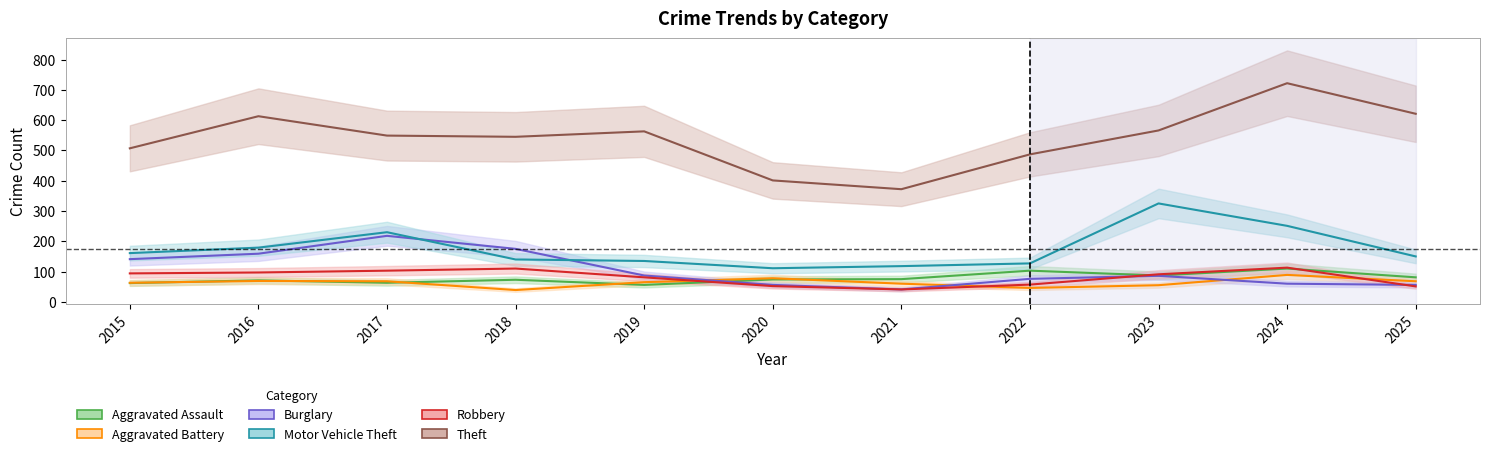

What is the minimum value shown in the chart?

39